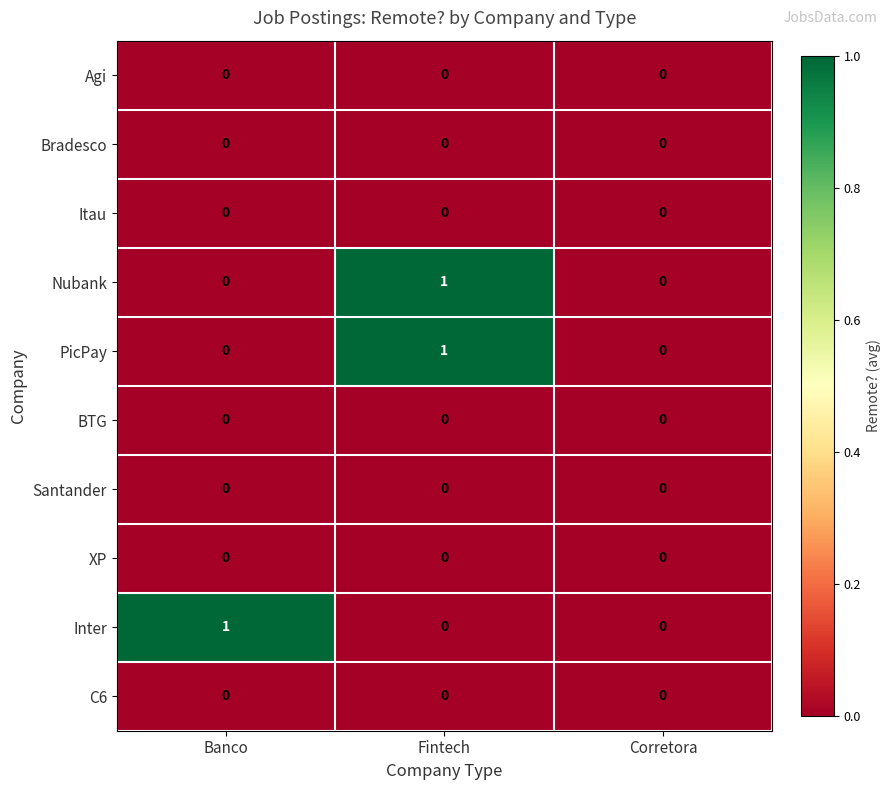

Reading left to right, transcribe all the data shown in this chart.

Agi: 0	0	0
Bradesco: 0	0	0
Itau: 0	0	0
Nubank: 0	1	0
PicPay: 0	1	0
BTG: 0	0	0
Santander: 0	0	0
XP: 0	0	0
Inter: 1	0	0
C6: 0	0	0